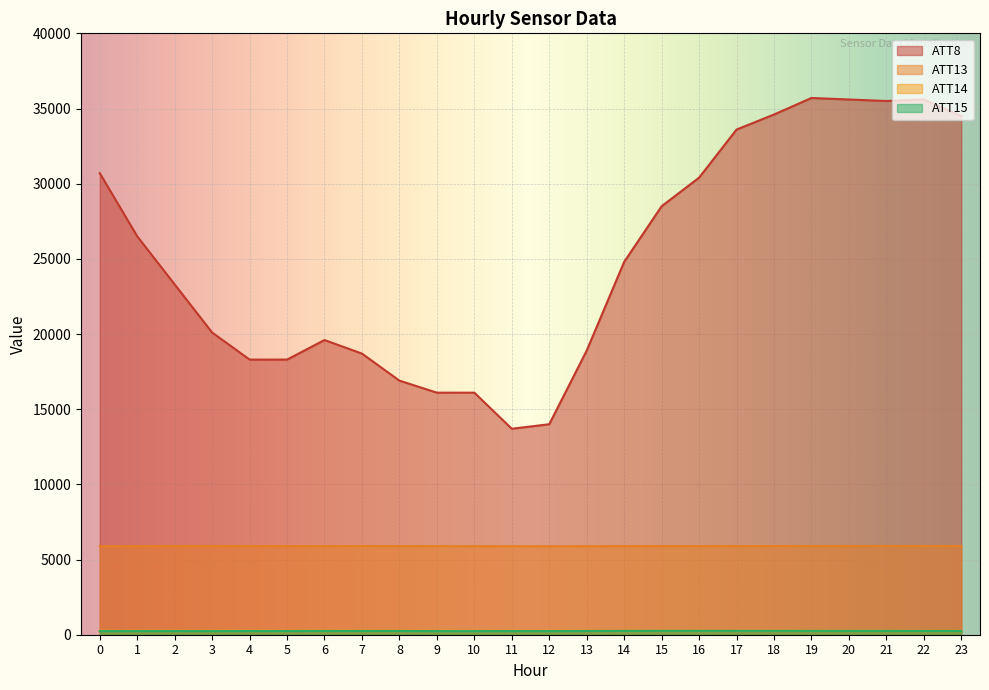

What is the difference between the maximum and minimum values in the ATT13 series?

21.9